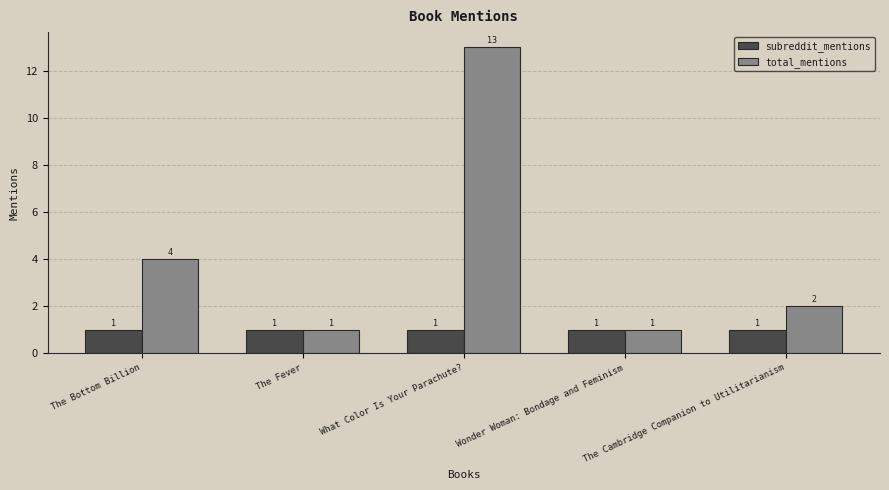

What is the difference between the highest and lowest values at The Bottom Billion?

3